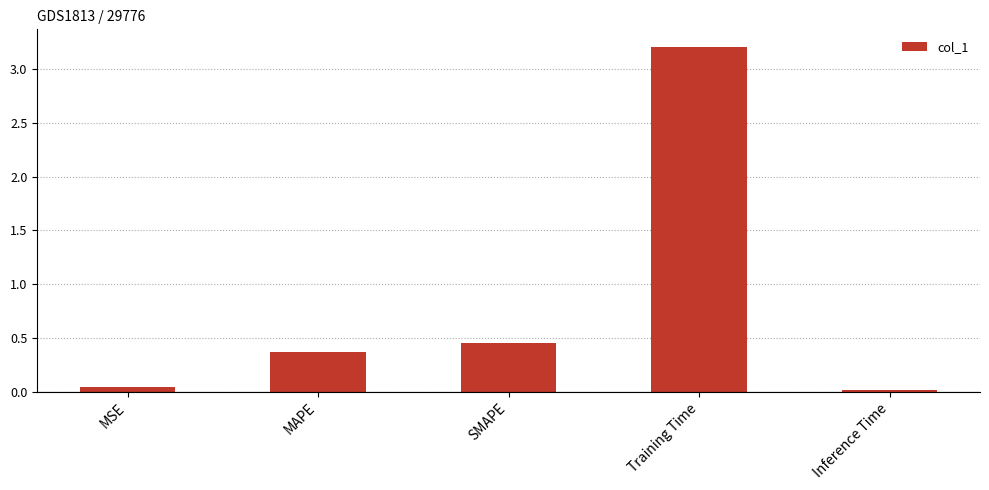

What is the value of the 2nd bar from the left?

0.4